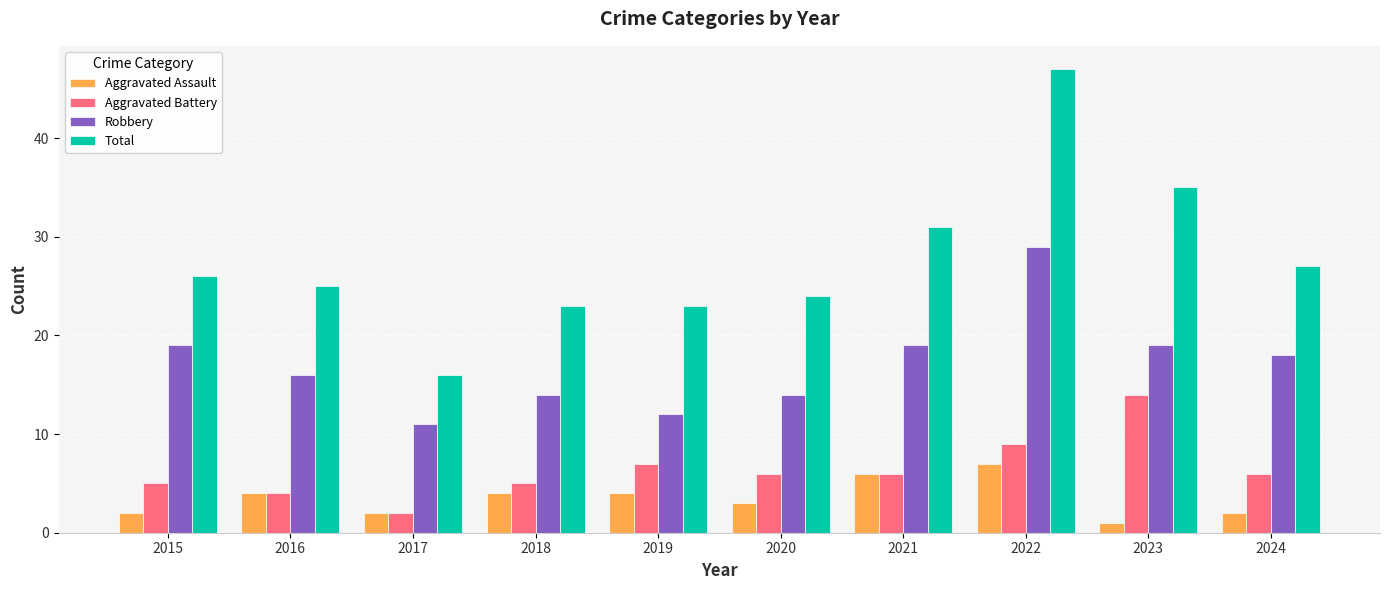

Which series has the largest total across all categories?

Total